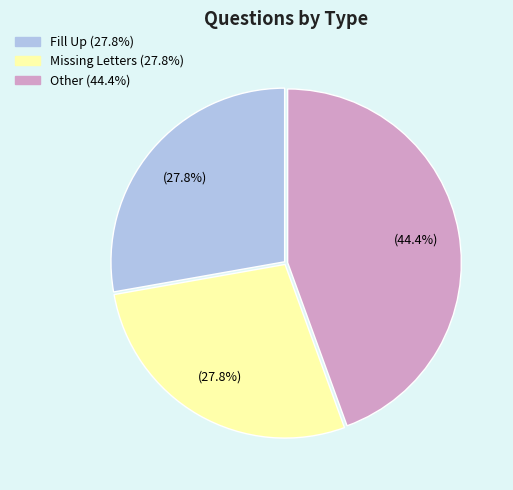

The Missing Letters slice represents 14% of the pie. True or false?

False